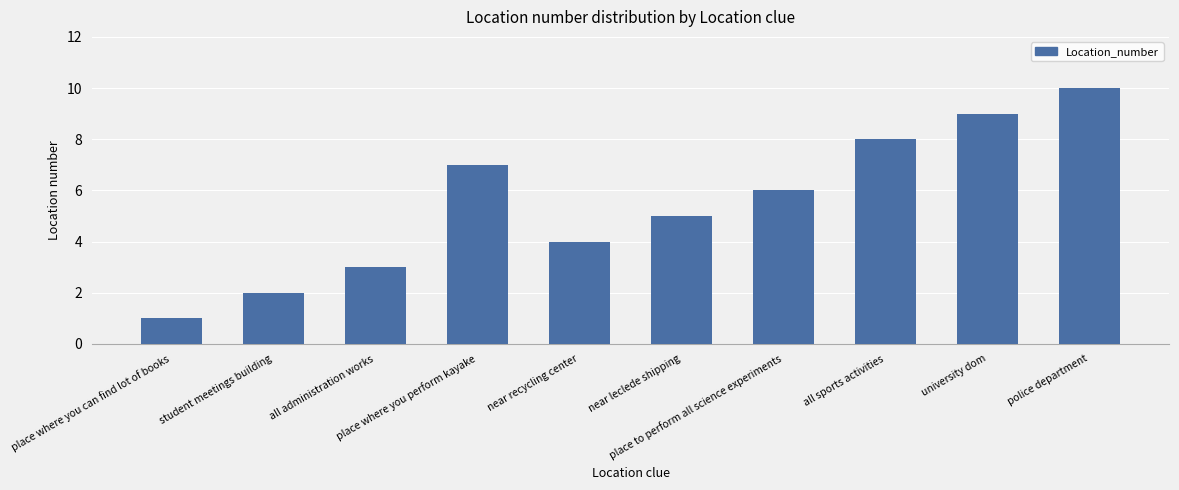

List the labels in order of value, smallest first.

place where you can find lot of books, student meetings building, all administration works, near recycling center, near leclede shipping, place to perform all science experiments, place where you perform kayake, all sports activities, university dom, police department